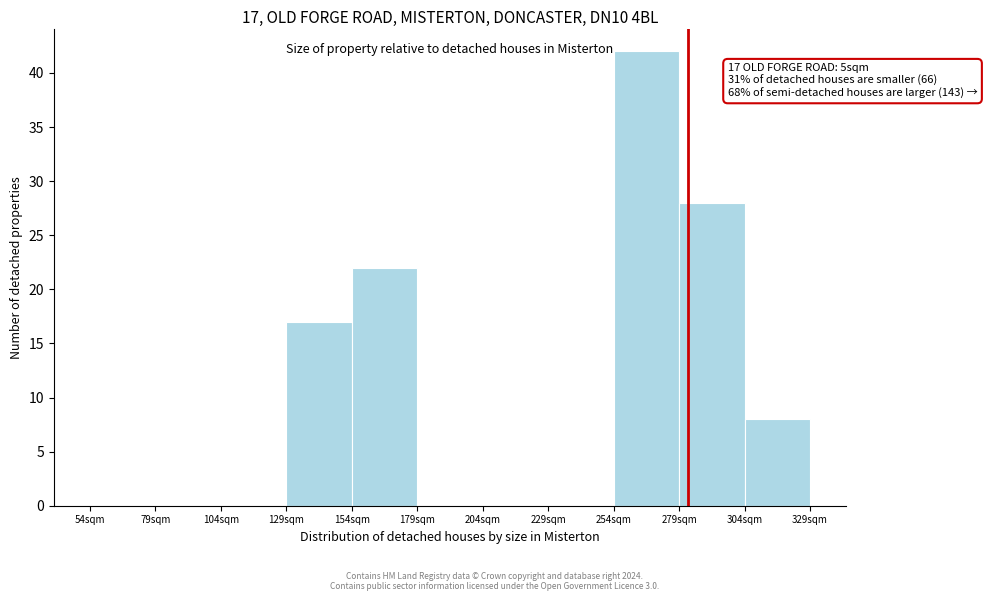

Reading left to right, extract all data points from this chart.

54sqm=0	79sqm=0	104sqm=0	129sqm=17	154sqm=22	179sqm=0	204sqm=0	229sqm=0	254sqm=42	279sqm=28	304sqm=8